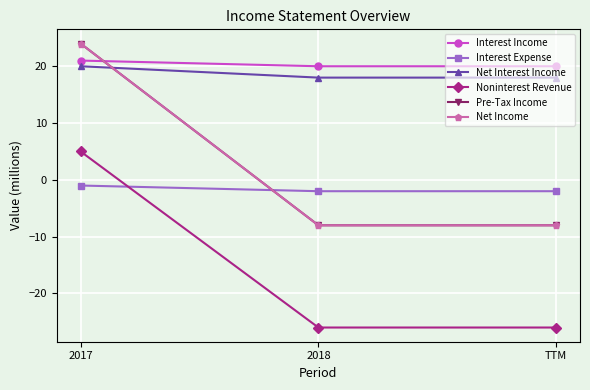

What is the difference between the Interest Expense values at 2018 and 2017?

1